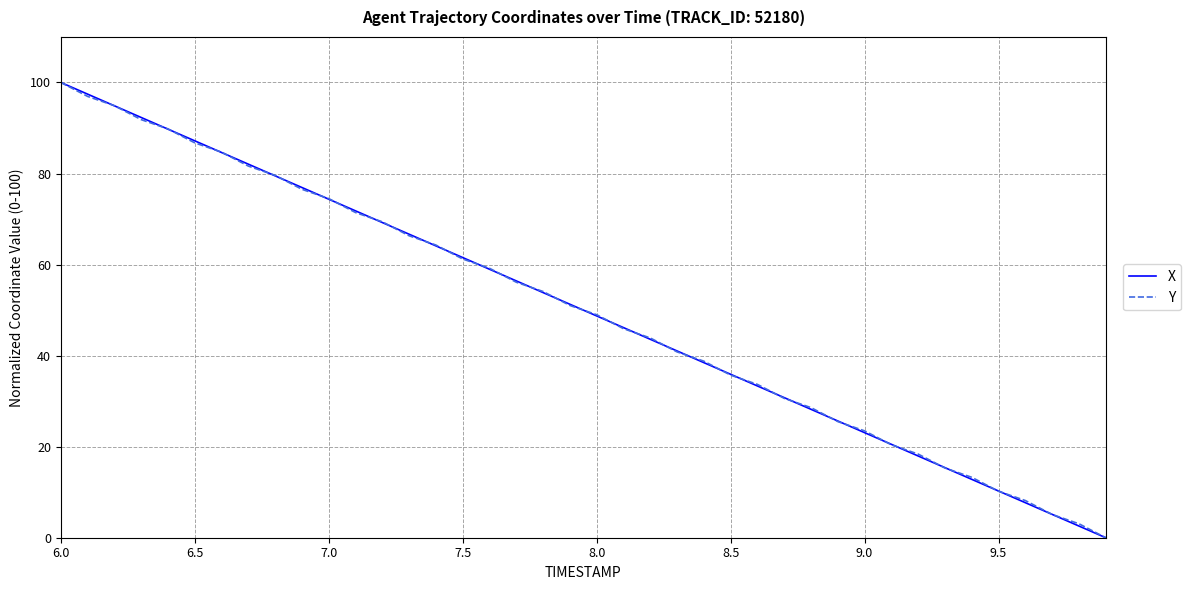

What is the greatest value displayed?

100.0